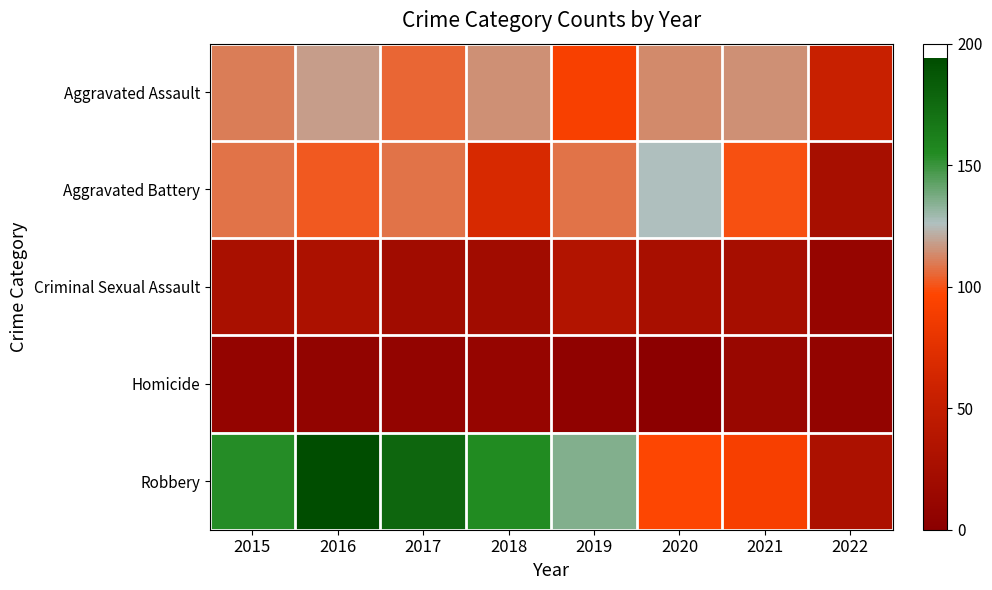

Which series has the largest total across all categories?

Robbery